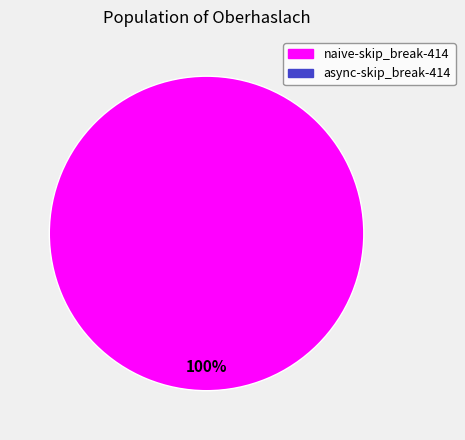

Is there a majority slice in this chart?

Yes